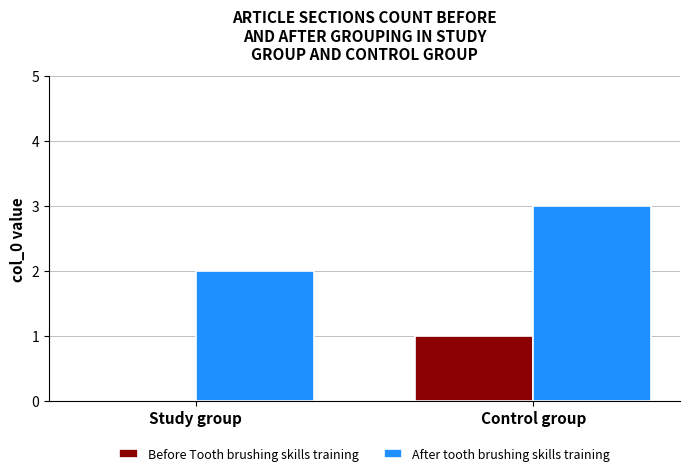

At which category does the chart reach its peak across all series?

Control group